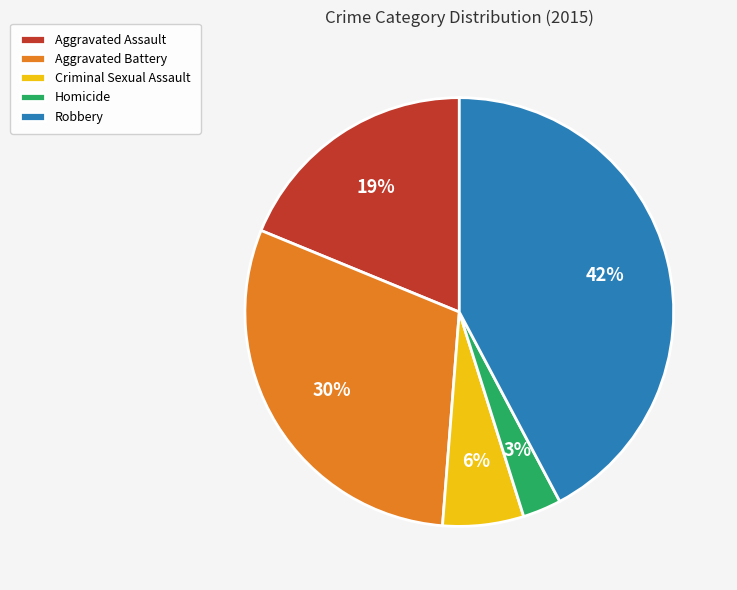

What is the largest slice in the pie chart?

Robbery